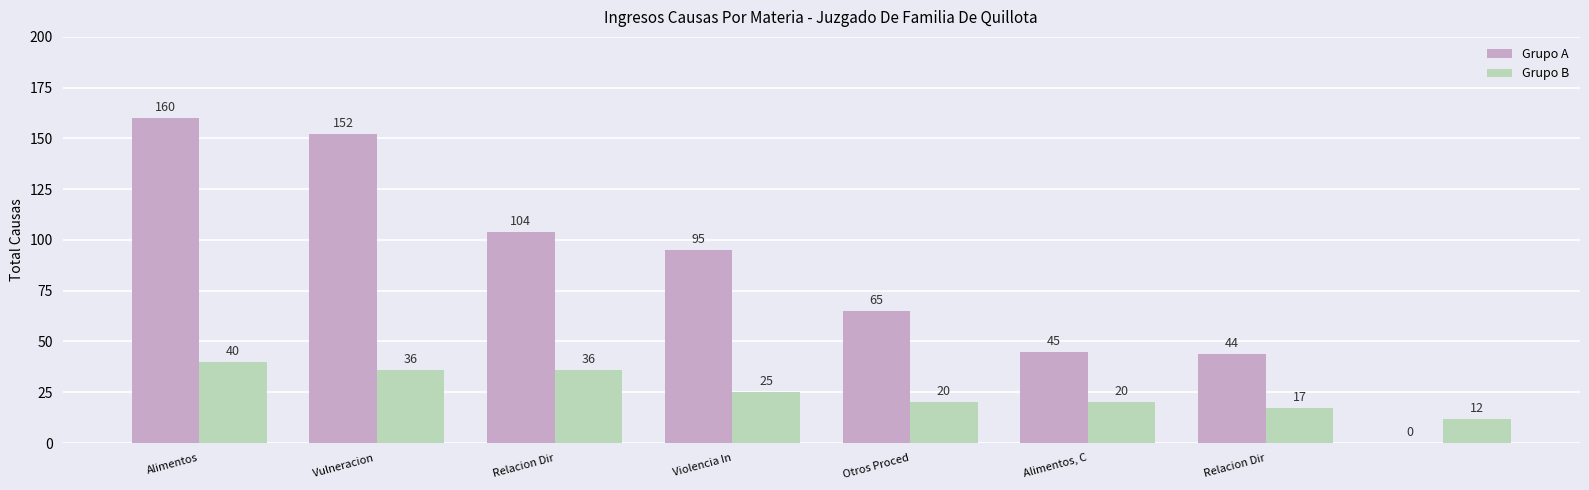

How many values in Grupo A are above zero?

7